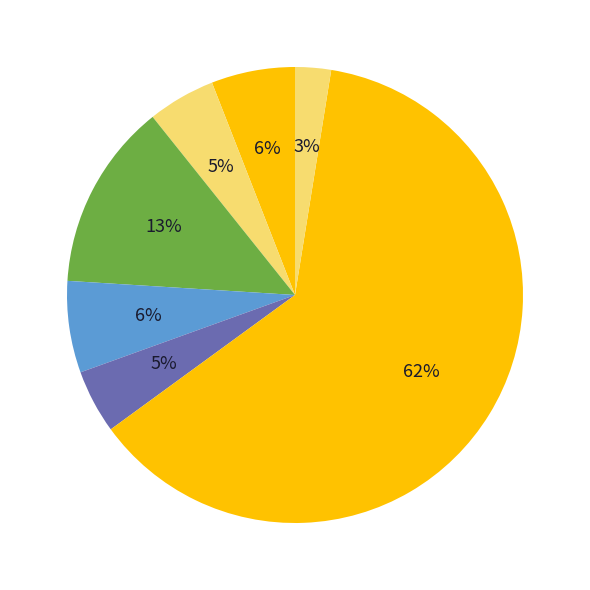

Which category has the smallest portion of the pie?

Homicide